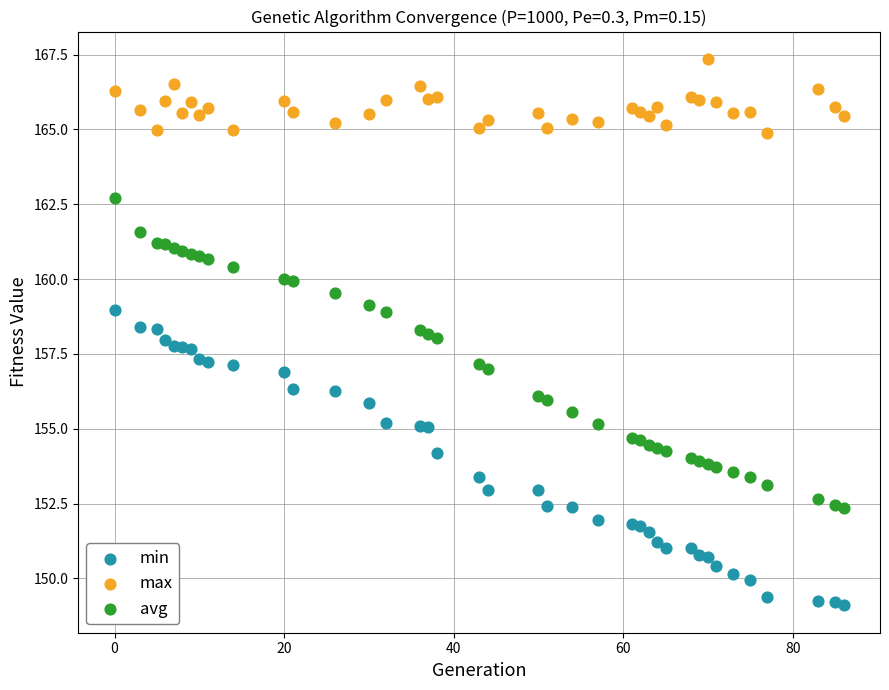

Which series reaches the minimum Y coordinate?

min